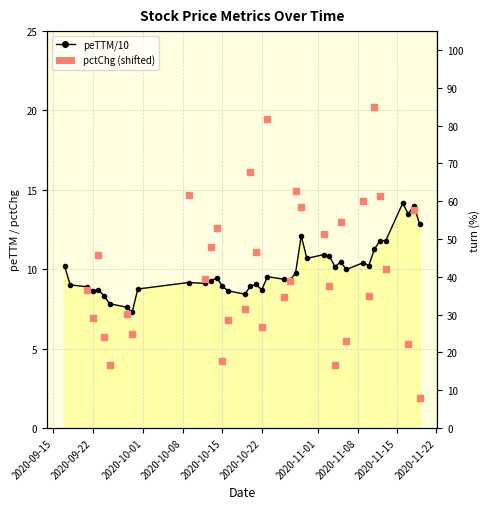

Which series has the widest spread of Y values?

pctChg (shifted)